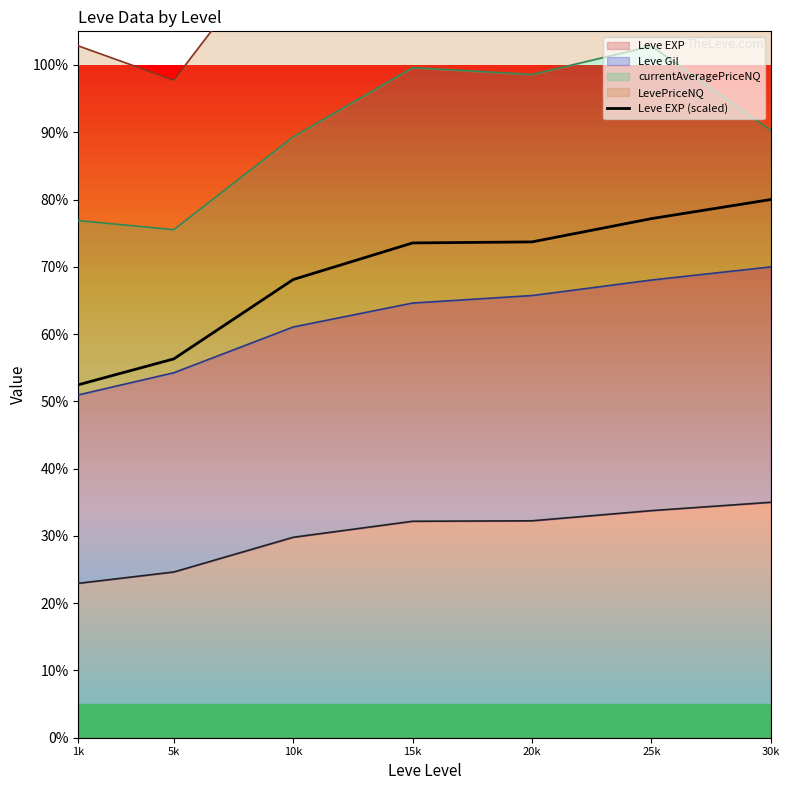

What position from the left is 15k?

4